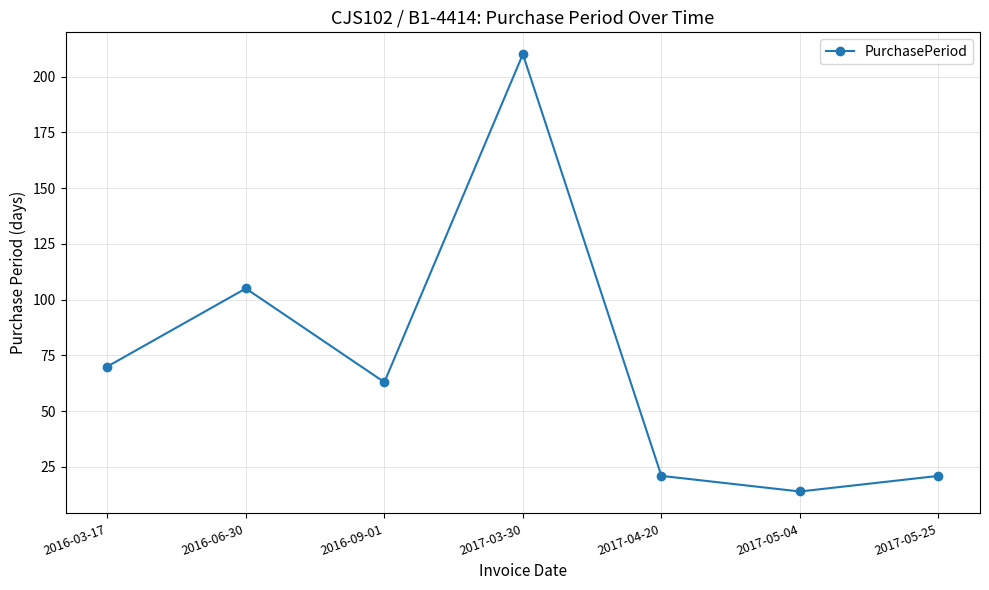

The value at 2016-06-30 is 167. True or false?

False